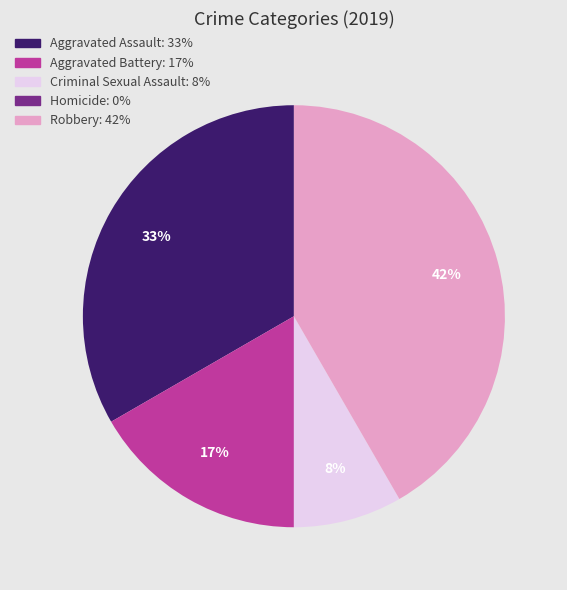

Is the sum of Aggravated Assault and Criminal Sexual Assault greater than half?

No